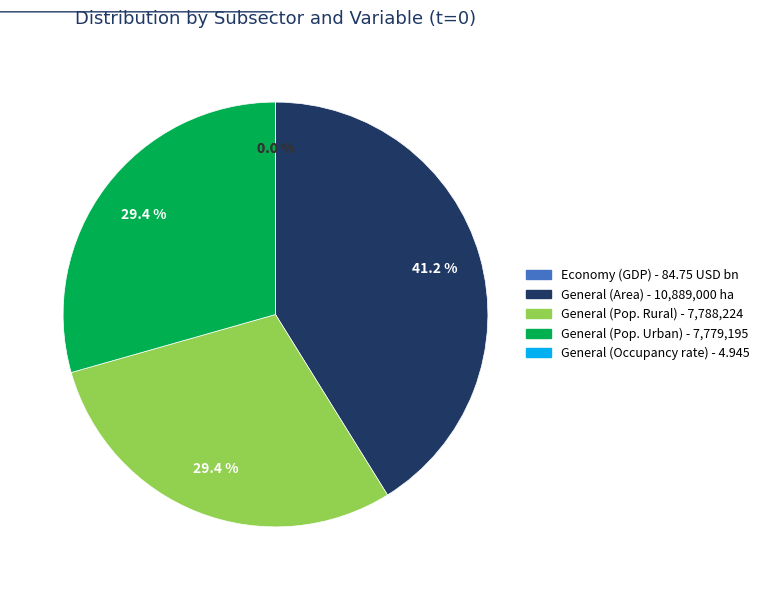

Is there a majority slice in this chart?

No